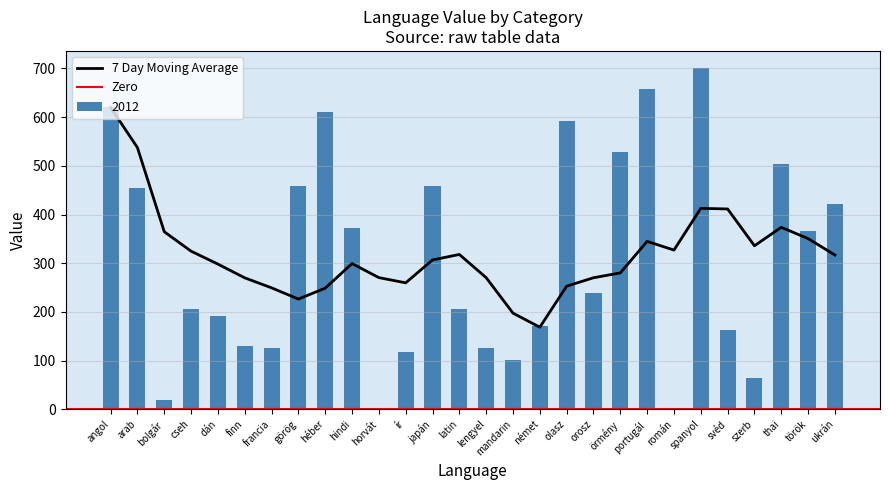

What position from the left is angol?

1